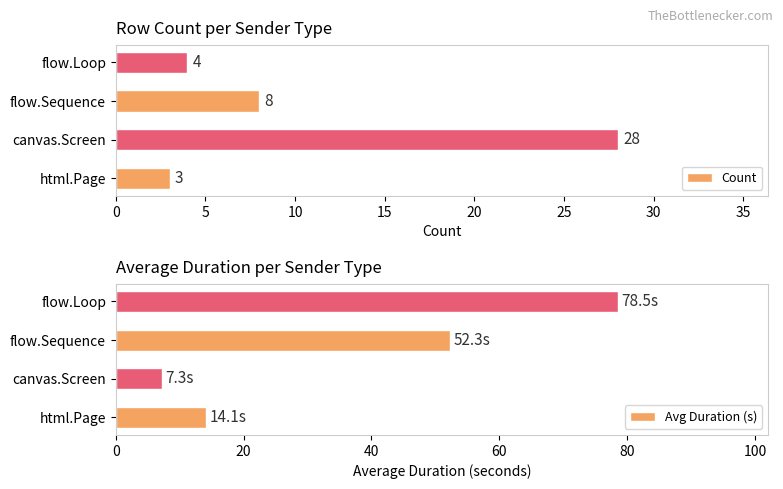

Is it true that Avg Duration (s) equals 19.2 at html.Page?

False